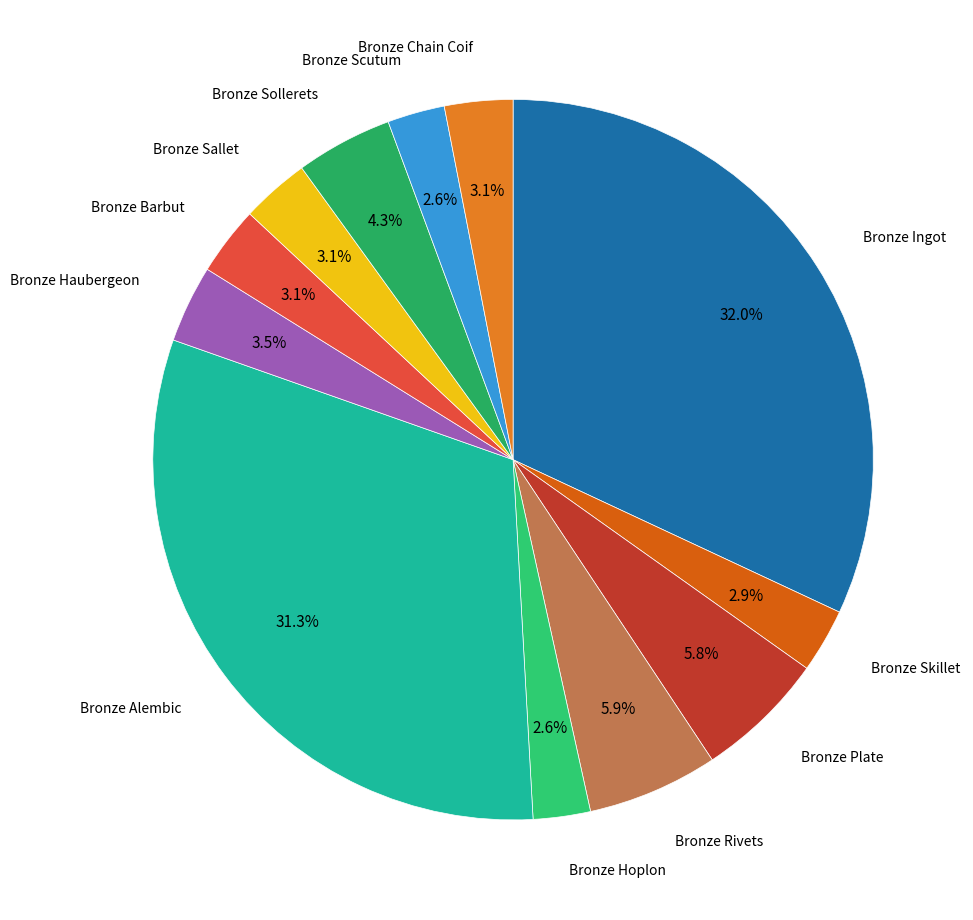

To the nearest percent, what is the average slice percentage?

8%